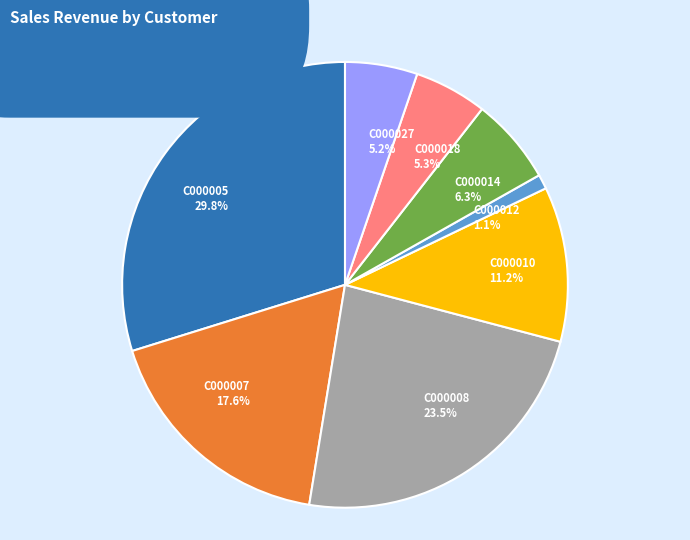

Between C000014 and C000008, which is larger?

C000008